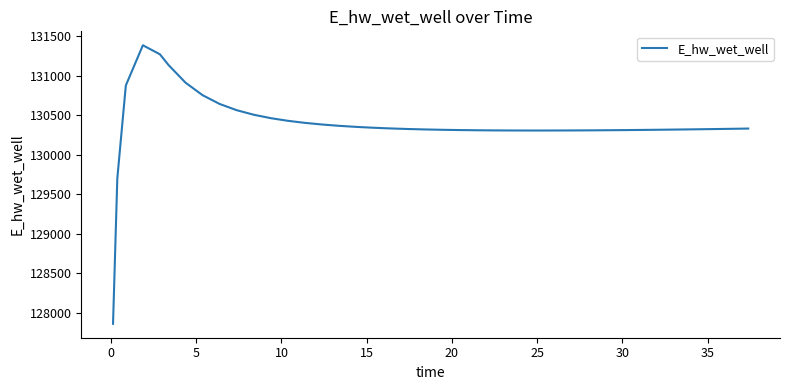

What is the difference between the maximum and minimum values?

3526.3